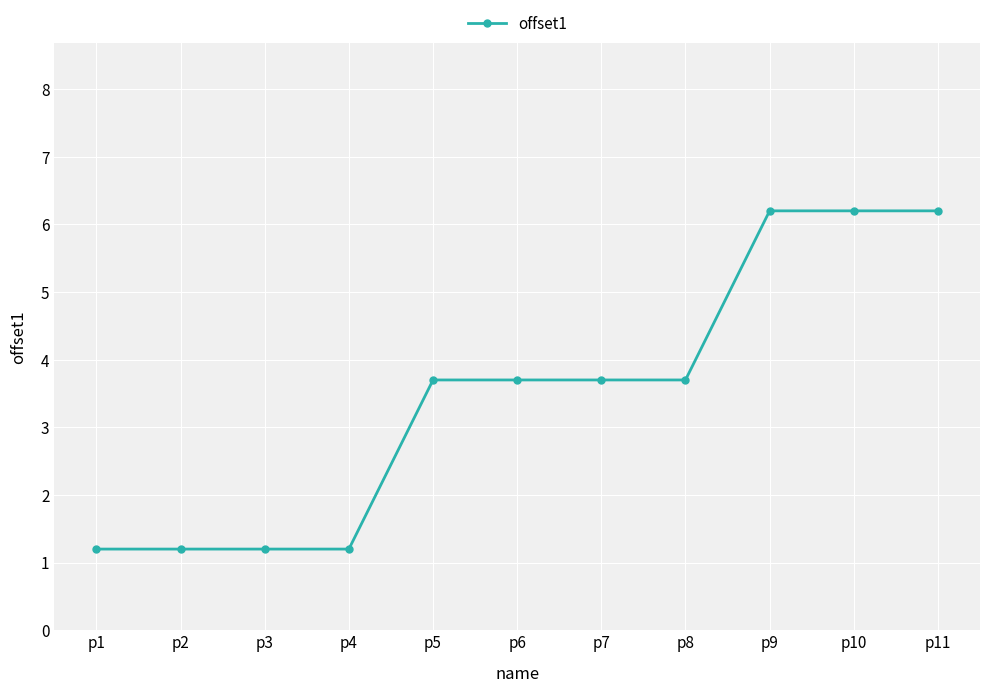

What is the approximate value at p8?

3.7